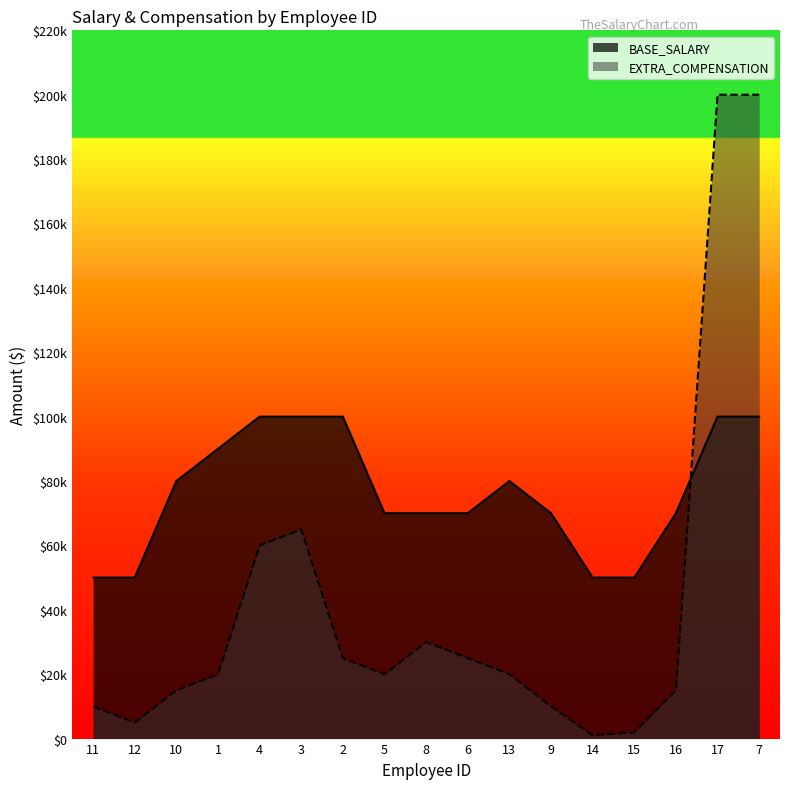

What are all the series names shown in the legend?

BASE_SALARY, EXTRA_COMPENSATION